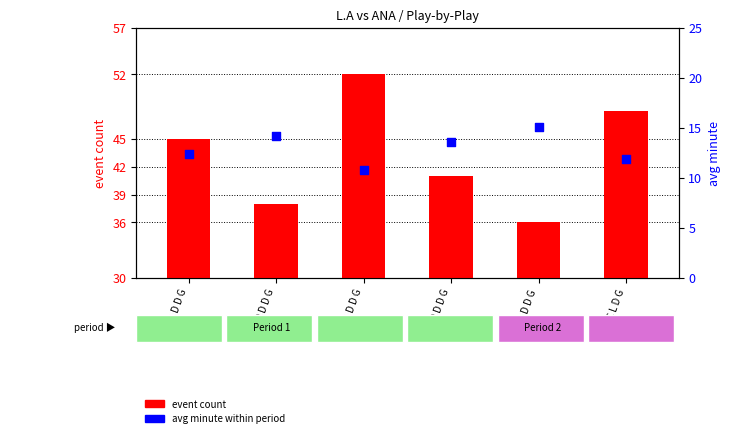

Which series reaches the maximum Y coordinate?

event count